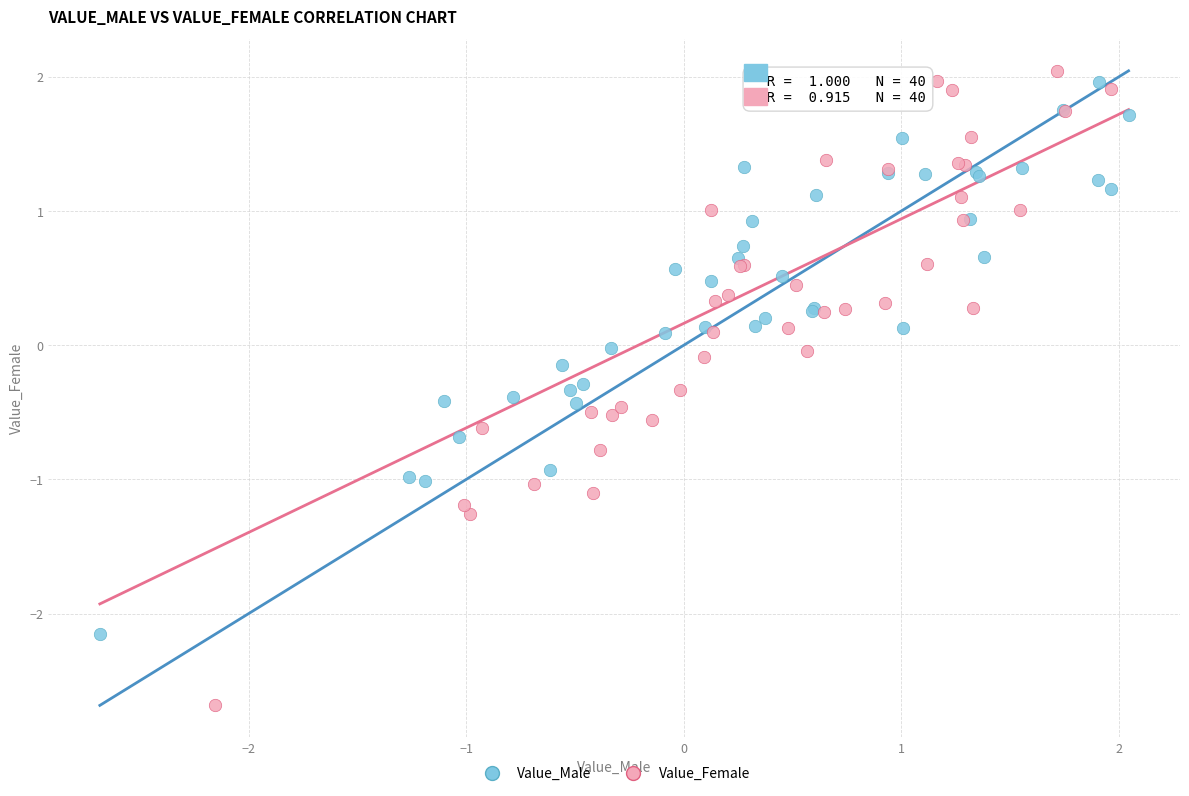

Which series contains the lowest Y value?

Value_Female